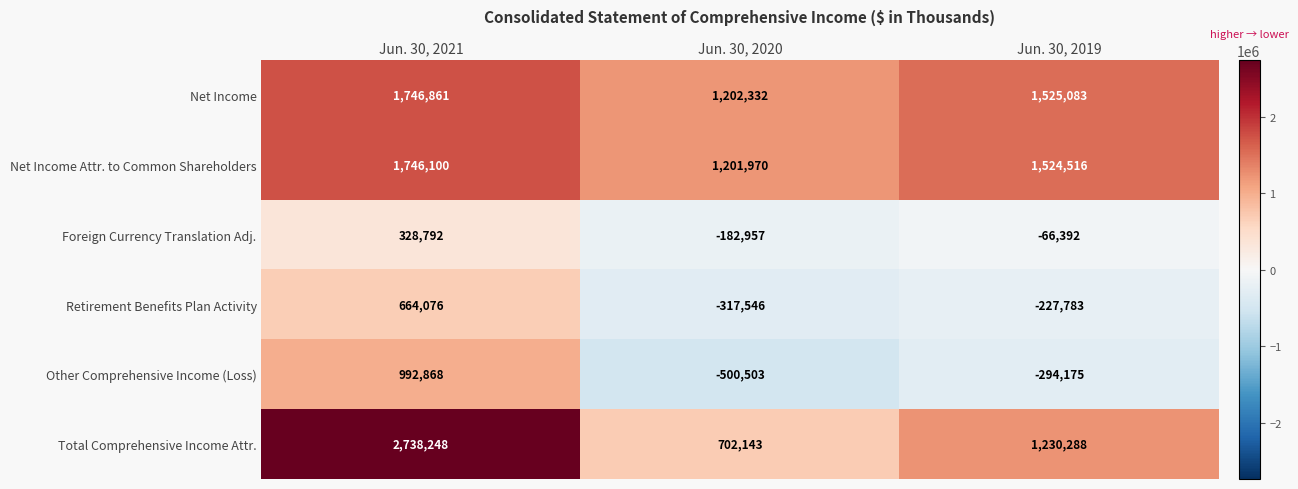

What is the difference between the maximum and minimum values in the Retirement Benefits Plan Activity series?

981622